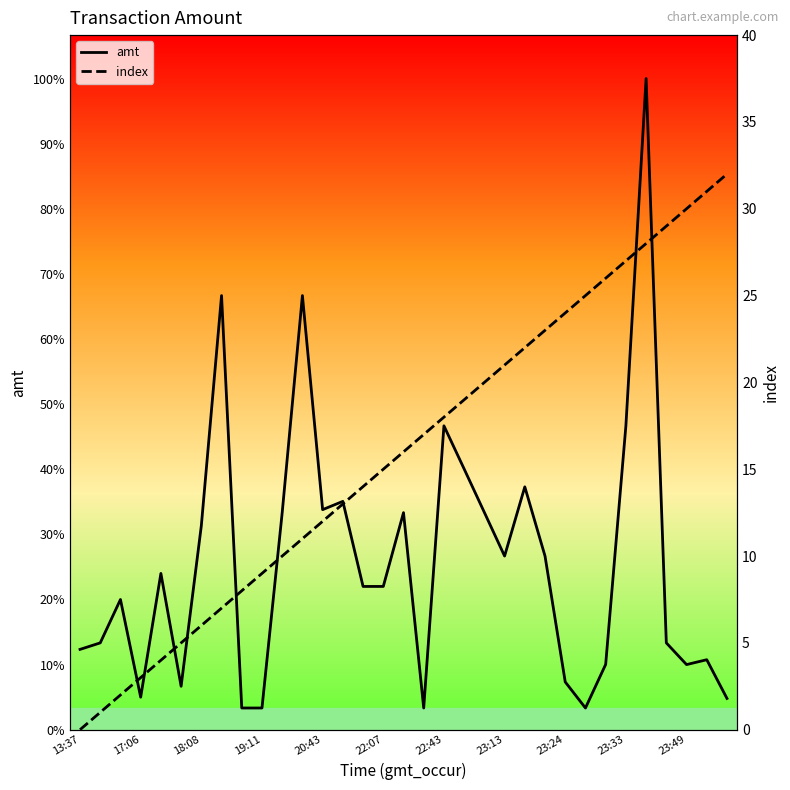

True or false: index has more than 2 points higher than both neighbors.

False